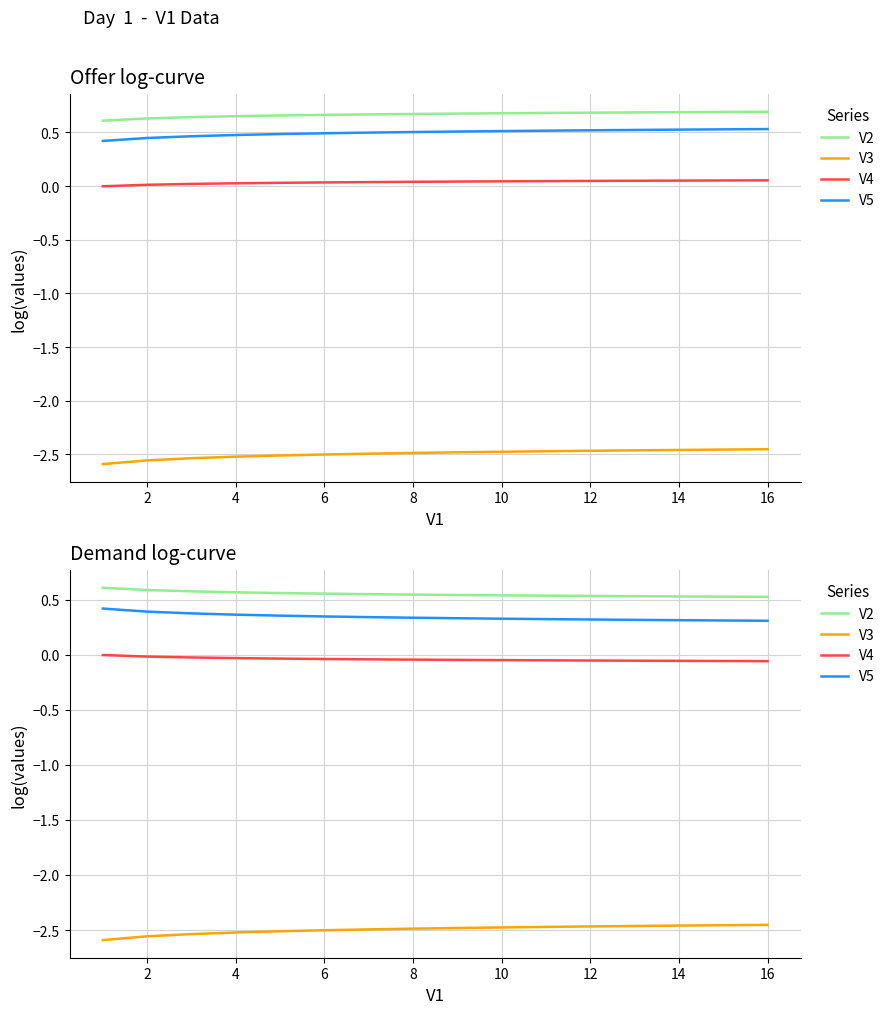

At which label is V3 closest to -2?

16